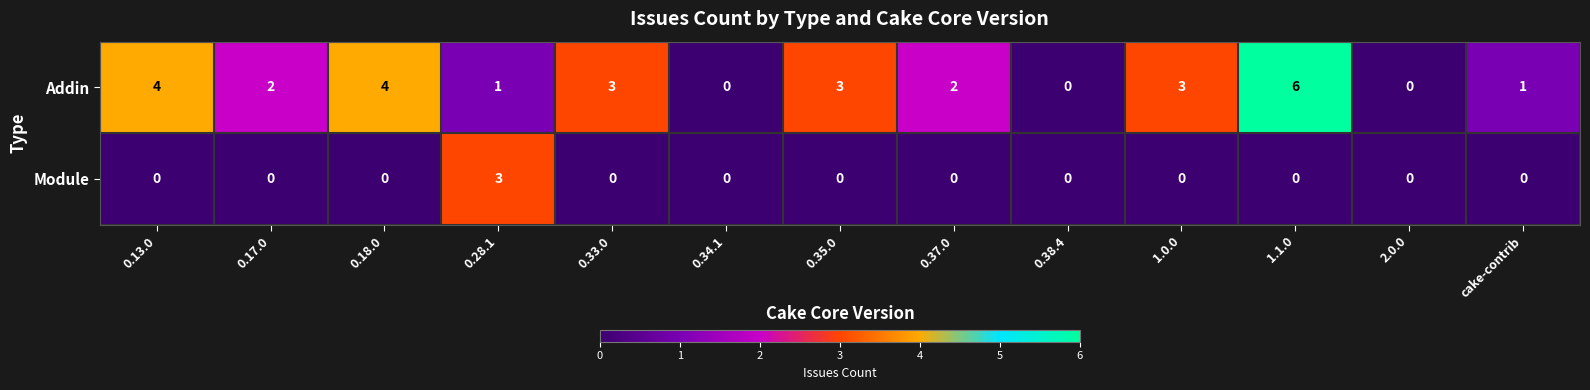

How many distinct data groups are displayed?

2